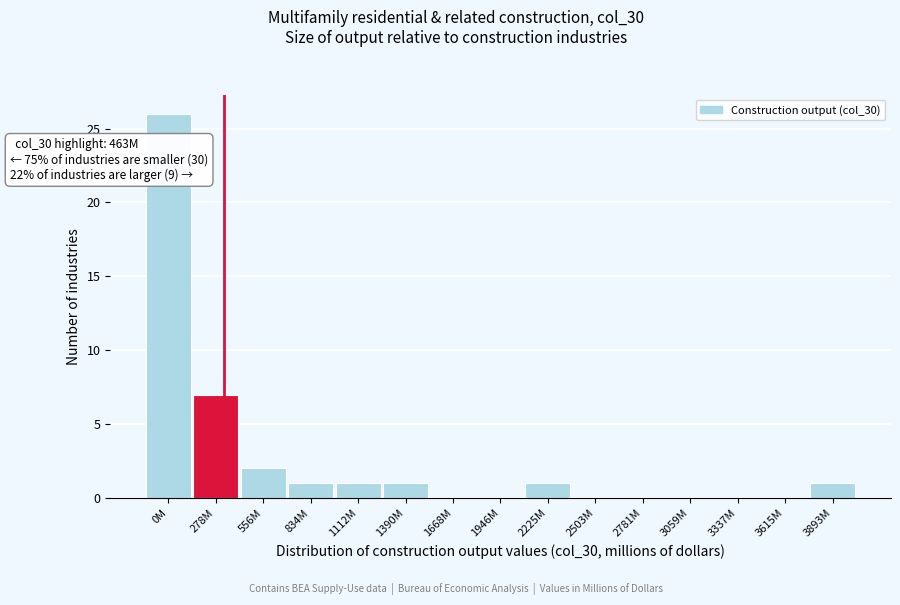

Reading left to right, list all the values displayed in this chart.

0M=26	278M=7	556M=2	834M=1	1112M=1	1390M=1	1668M=0	1946M=0	2225M=1	2503M=0	2781M=0	3059M=0	3337M=0	3615M=0	3893M=1